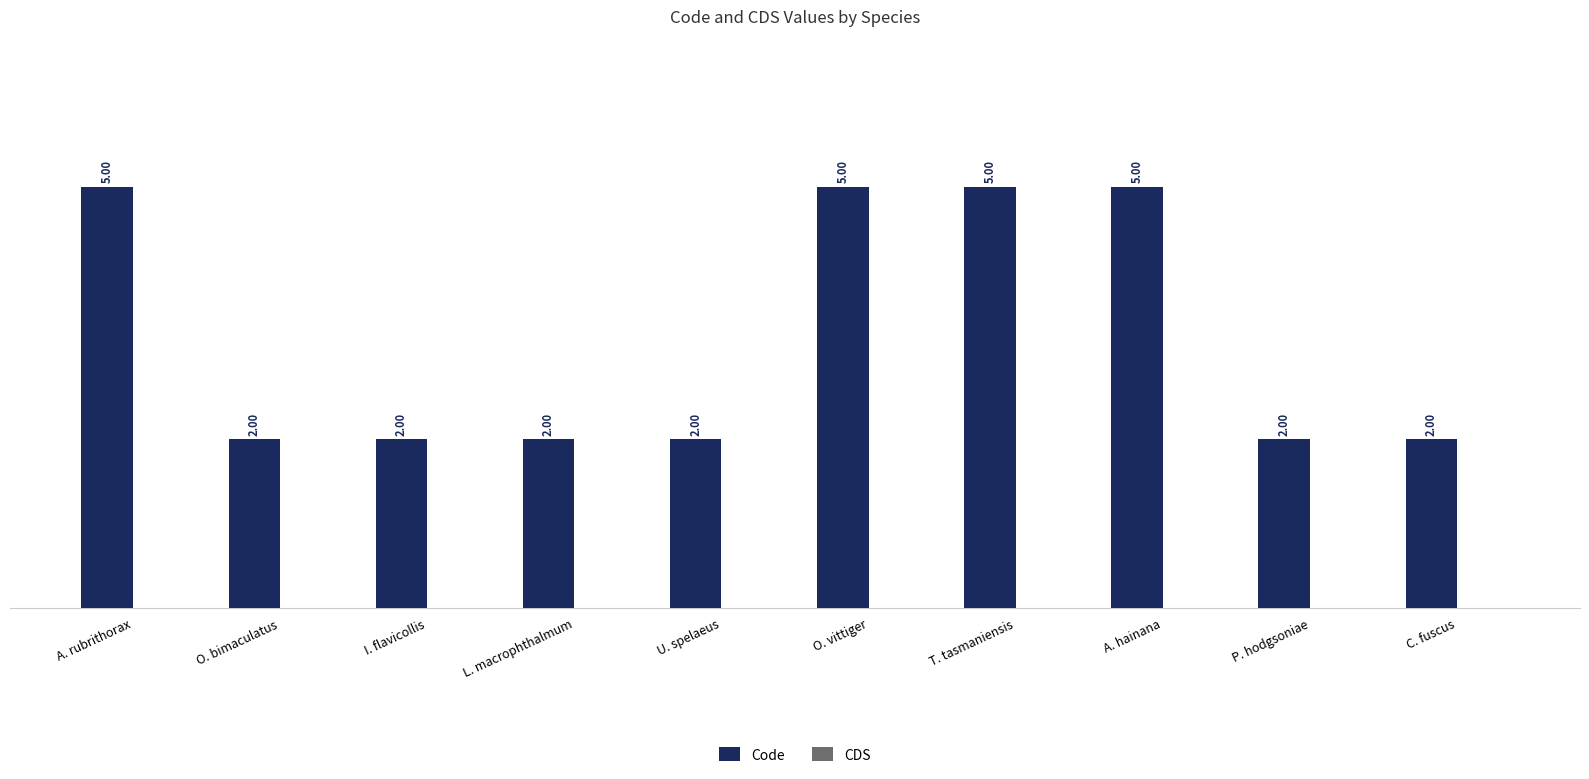

What is the sum of the values at T. tasmaniensis and O. bimaculatus?

7